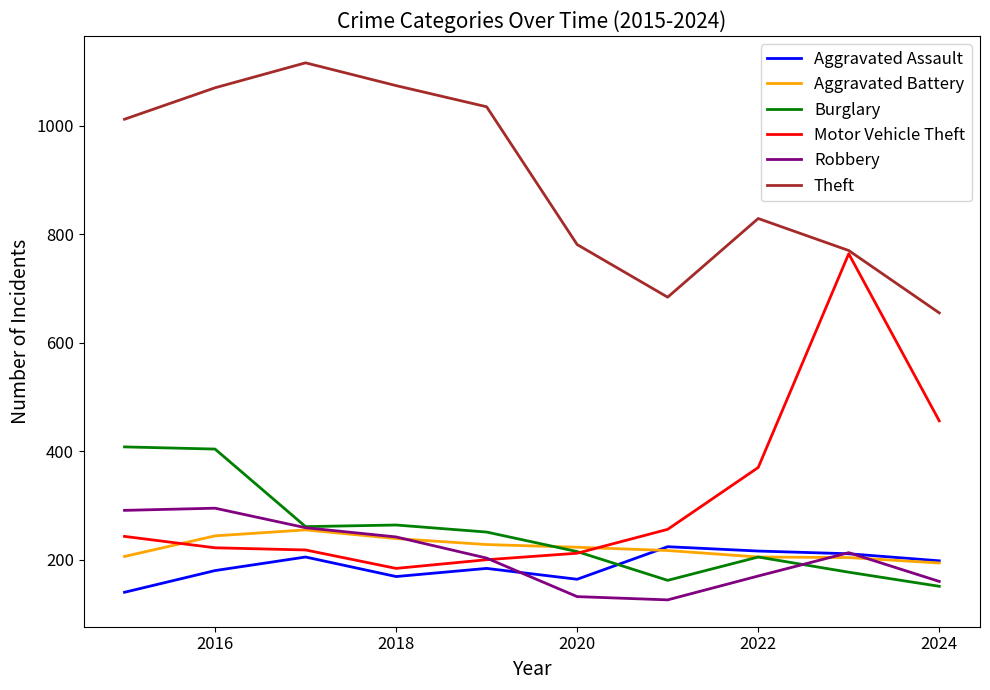

True or false: Aggravated Battery and Theft cross at least once.

False